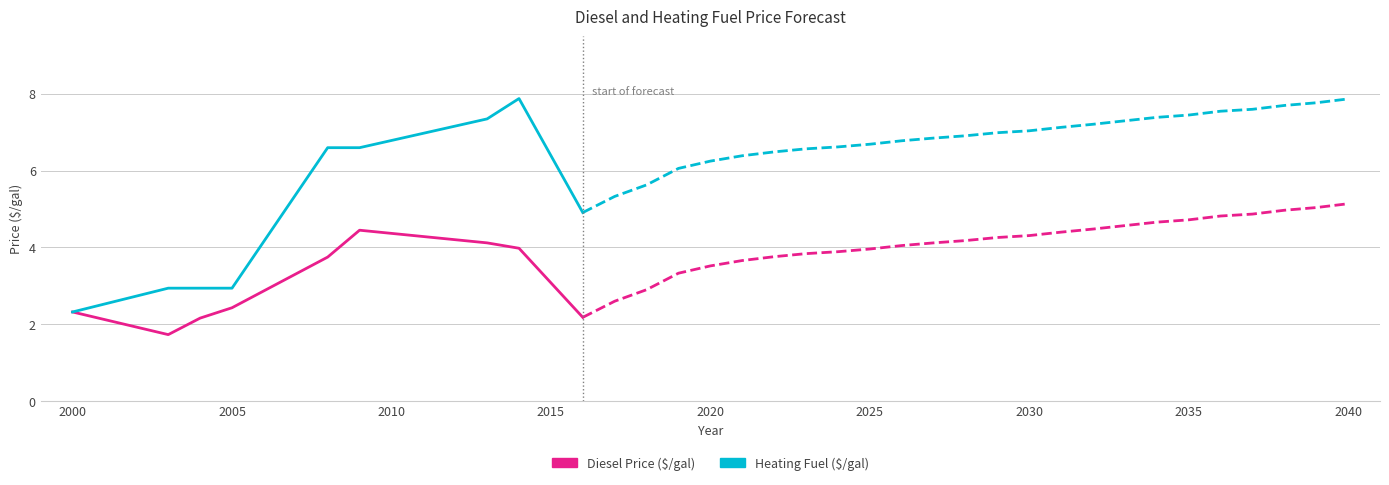

How many data points in Heating Fuel ($/gal) are less than 6?

7